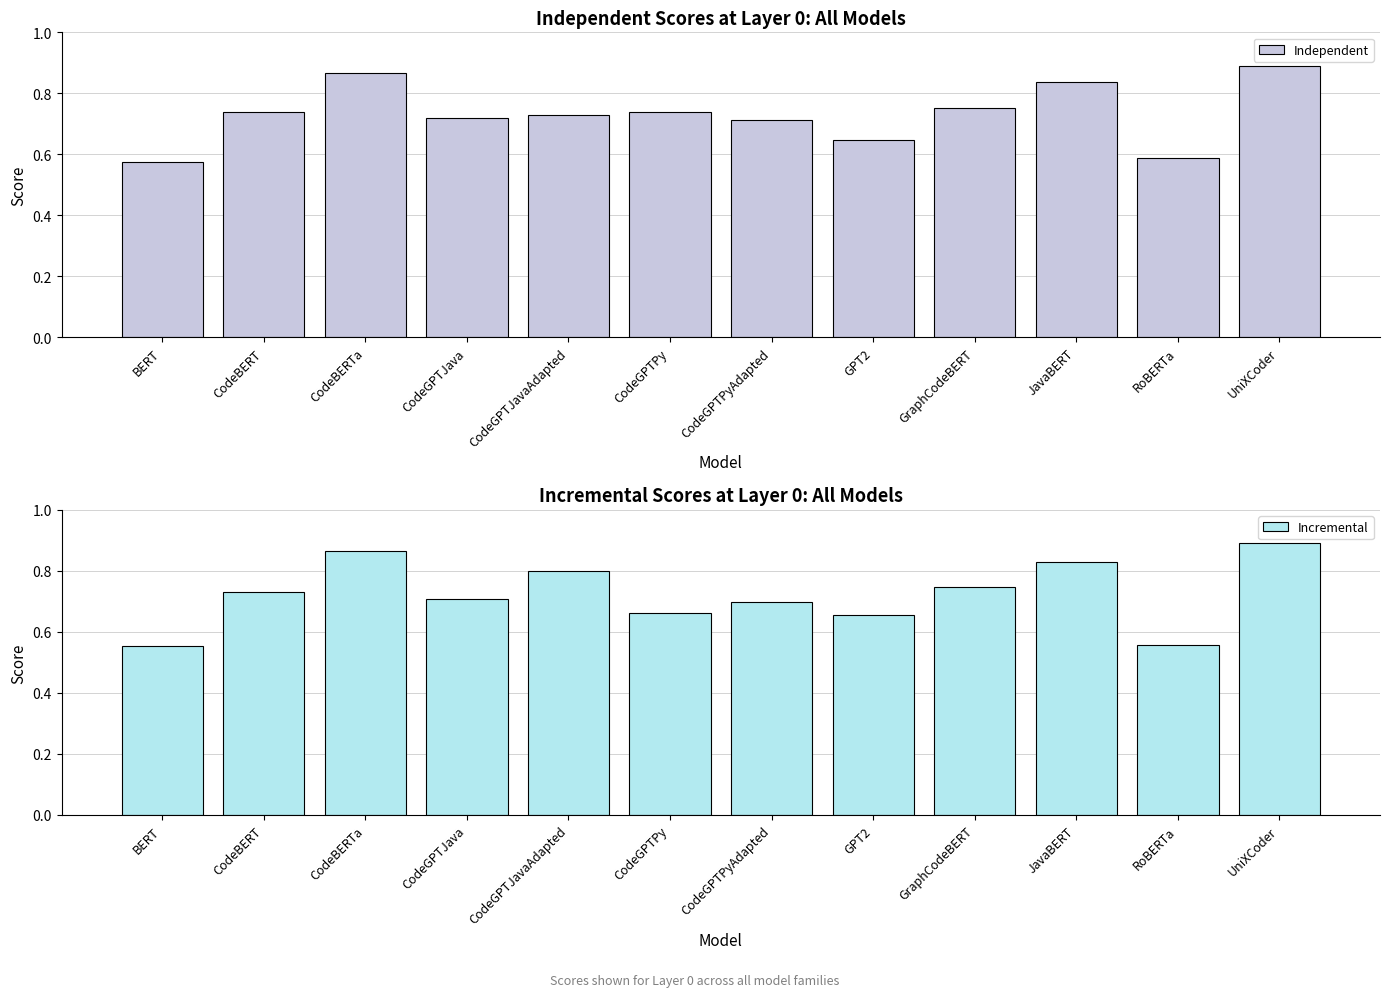

Which series has the largest total across all categories?

Independent